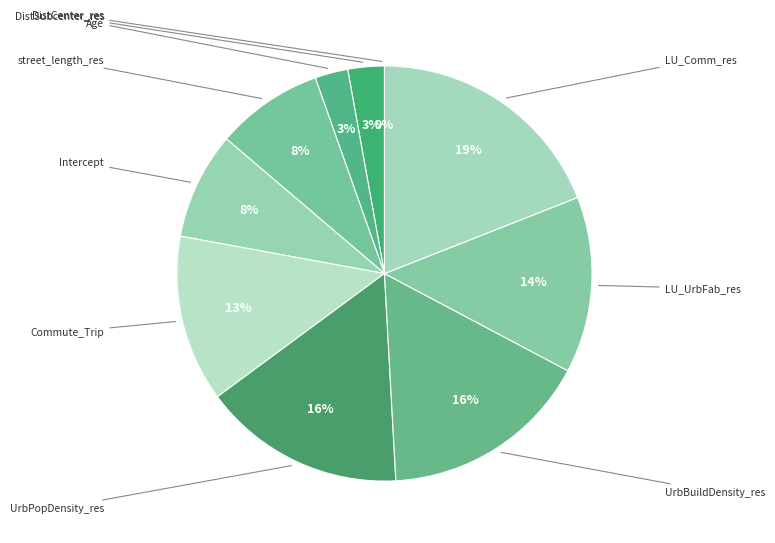

To the nearest percent, what is the difference between the DistSubcenter_res and UrbPopDensity_res slice percentages?

13%